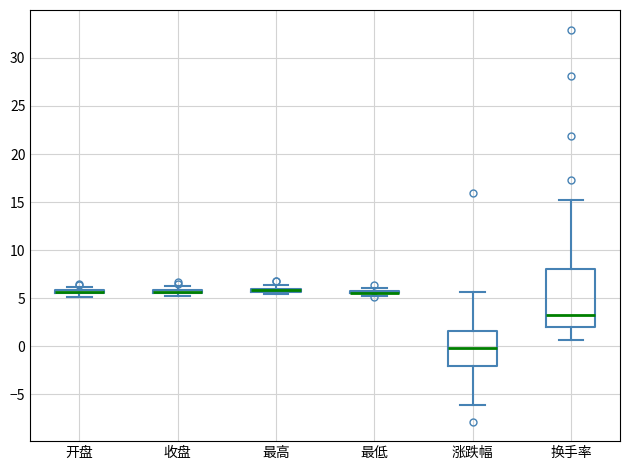

Where does the lower whisker of the box for 涨跌幅 end on the y-axis? The values are not printed on the chart, so give them approximately, as read against the axis.

-6.0